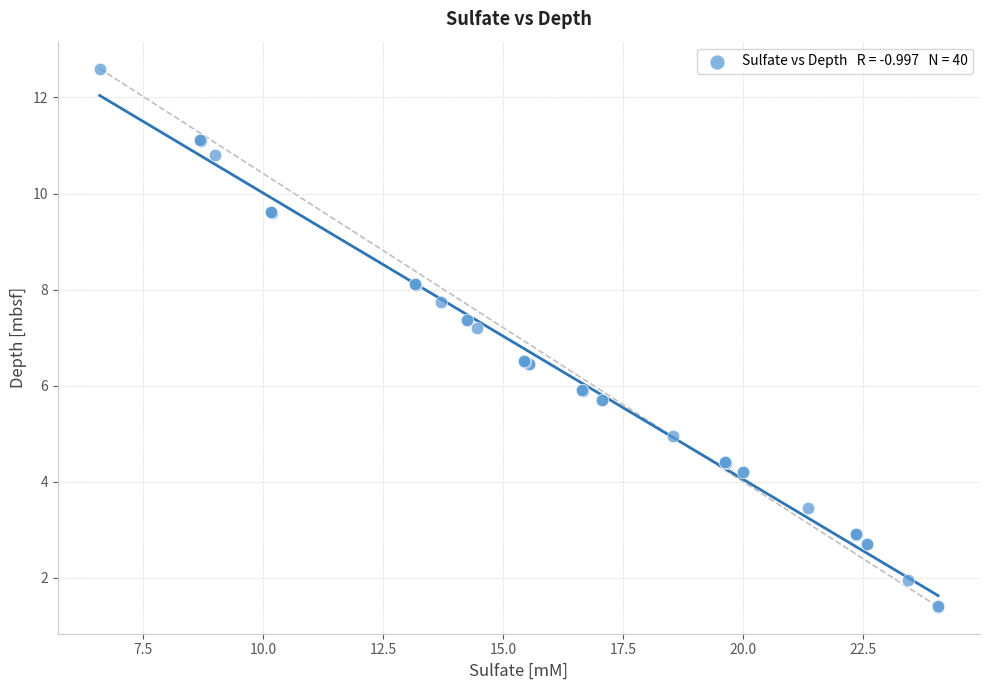

What Y value in the scatter plot is closest to 7?

7.2